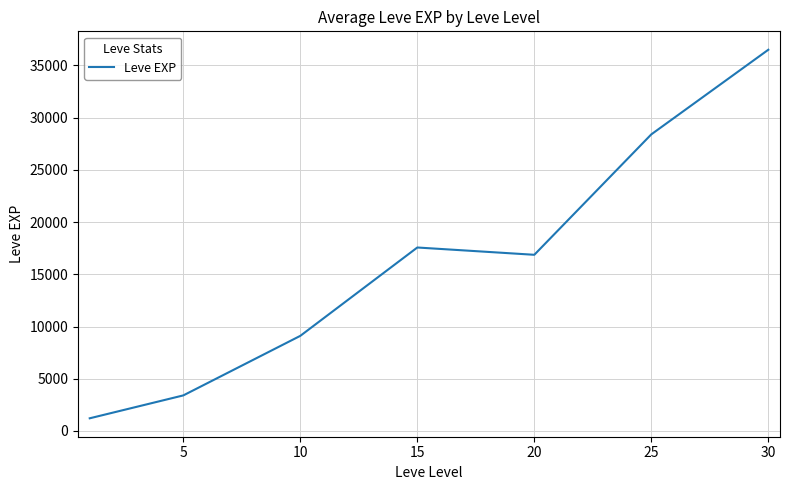

What is the average value?

16148.5